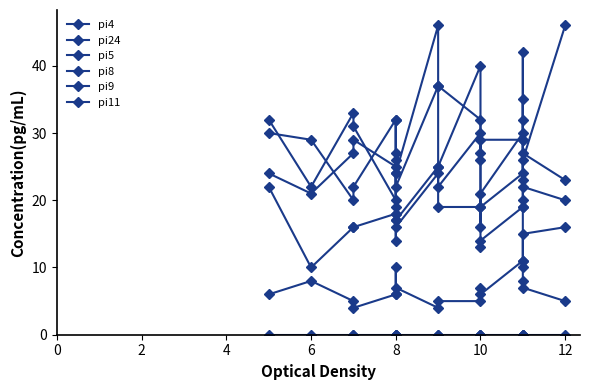

At which label does pi24 reach its peak?

8